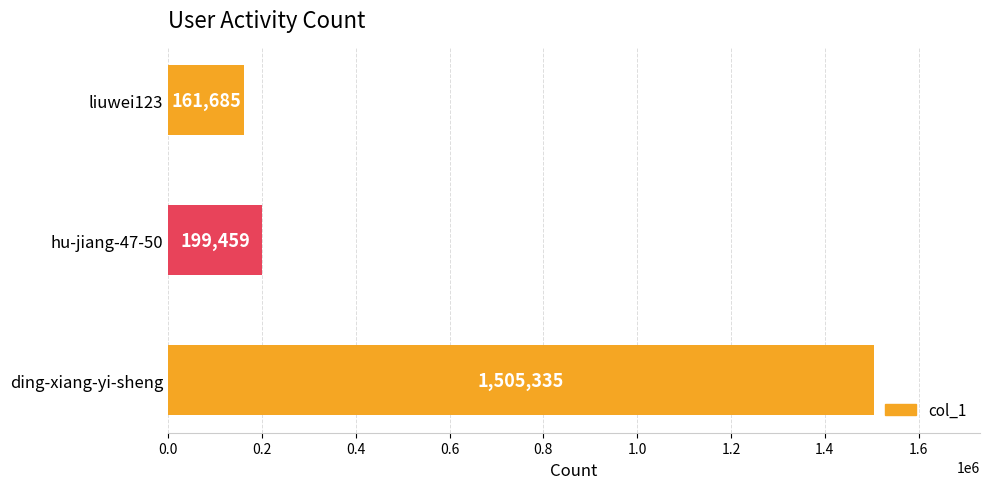

How many values are below 199459?

1